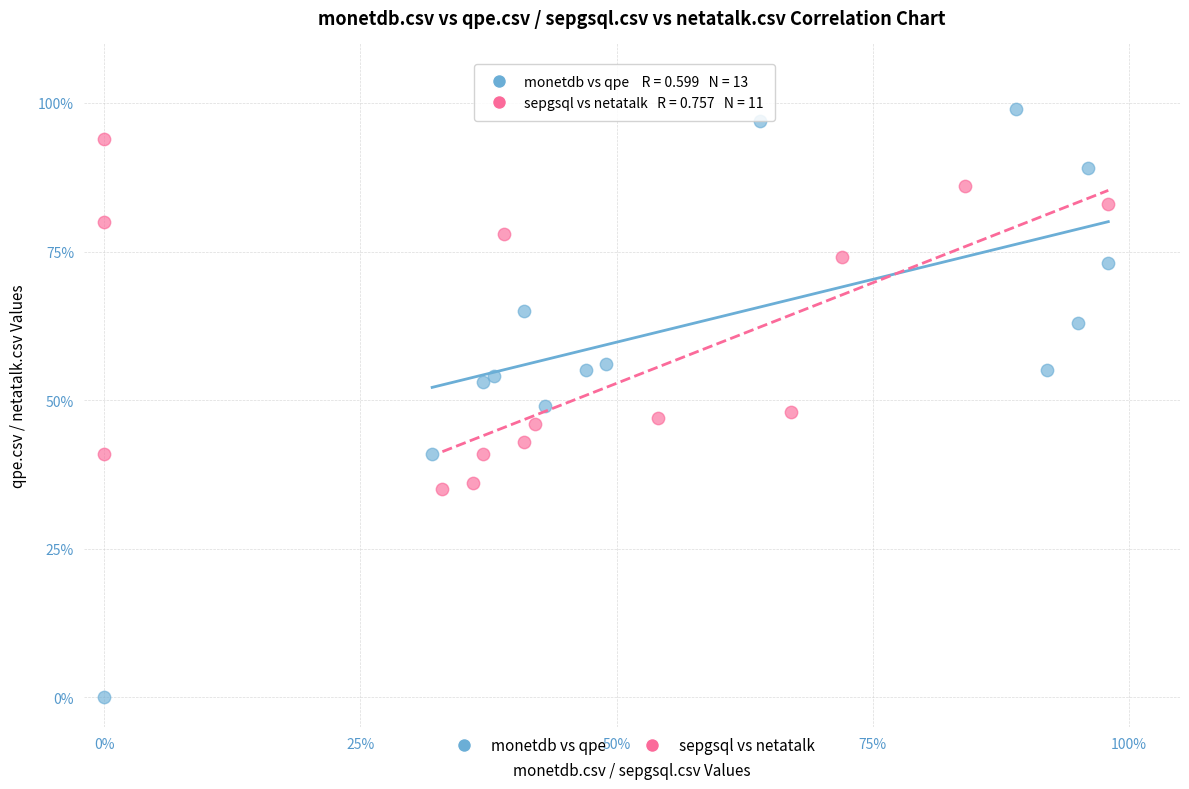

What are all the series names shown in the legend?

monetdb vs qpe, sepgsql vs netatalk